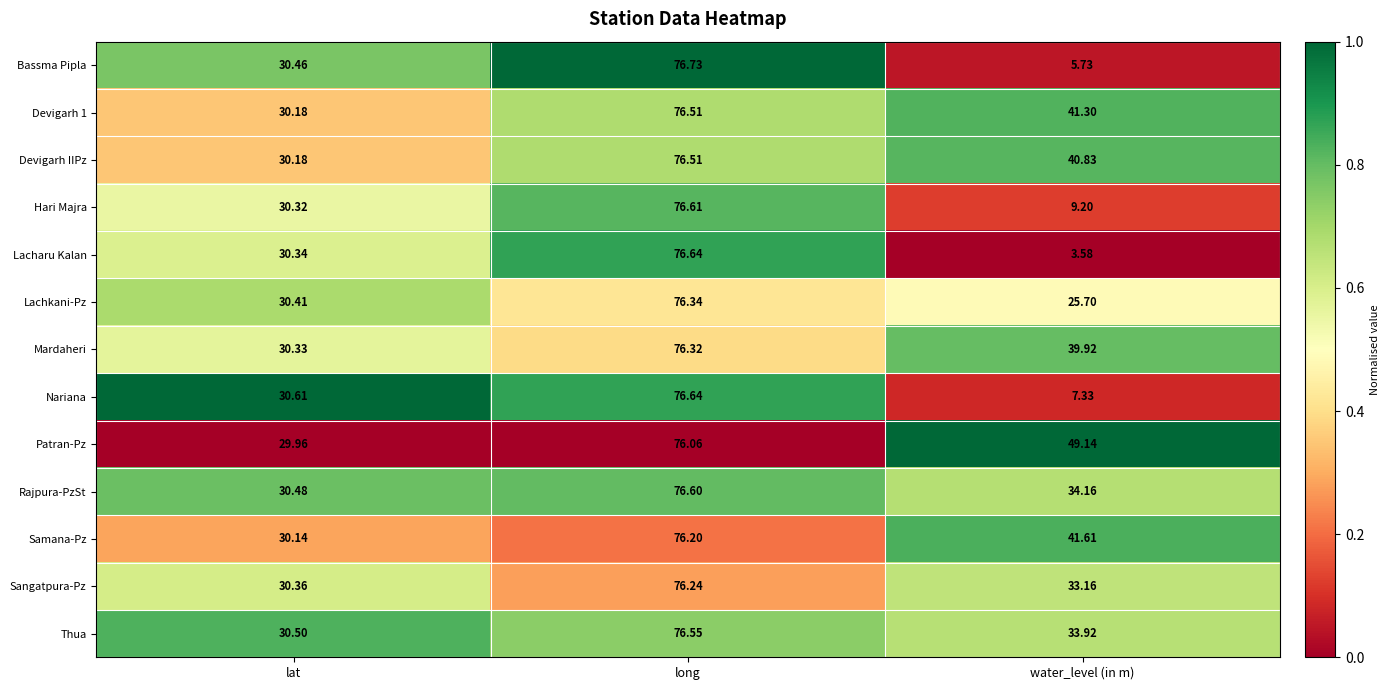

How many series are shown in this chart?

13